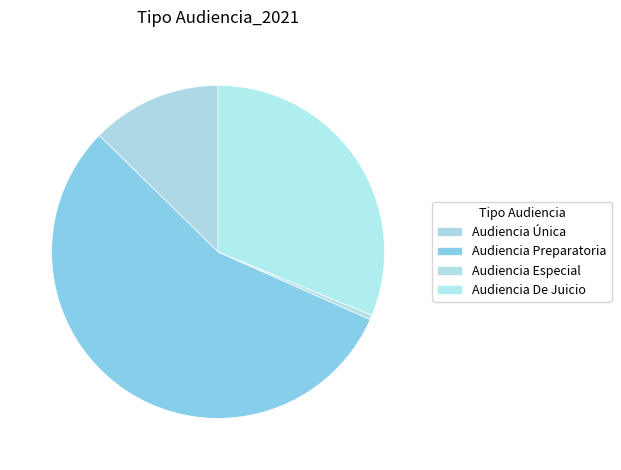

To the nearest percent, what is the average slice percentage?

25%